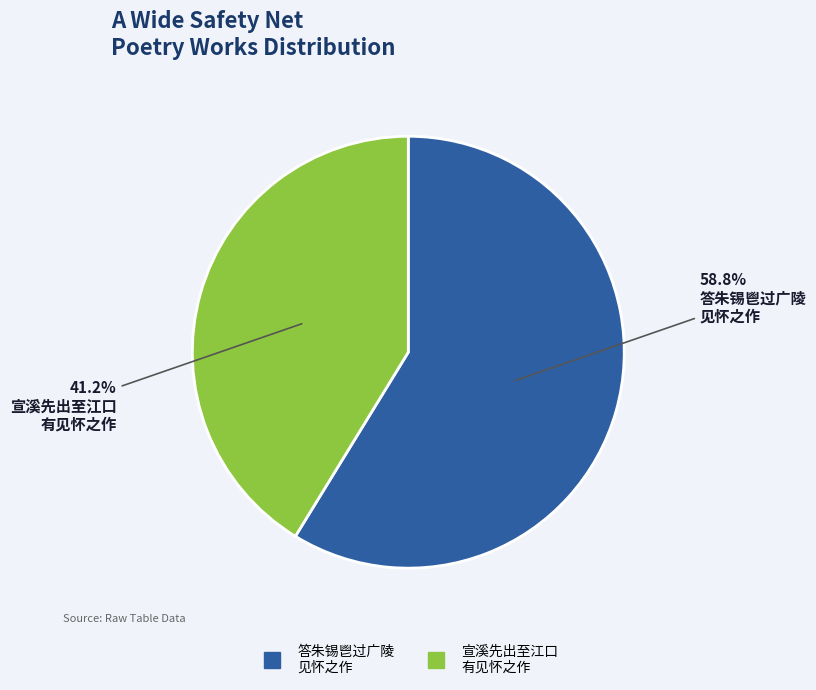

Does any single category account for the majority?

Yes